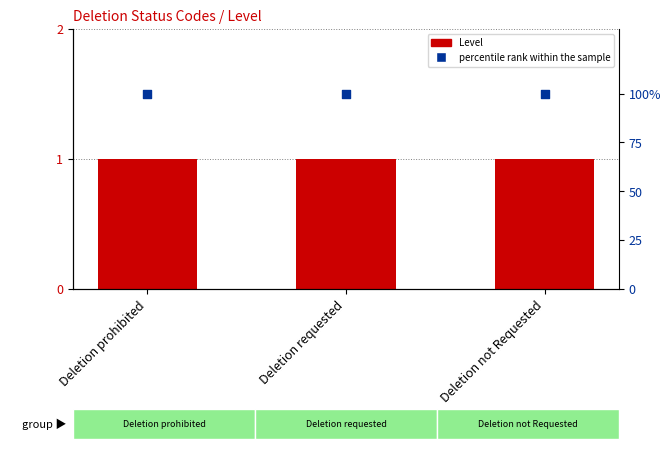

Which series has the largest total across all categories?

percentile rank within the sample